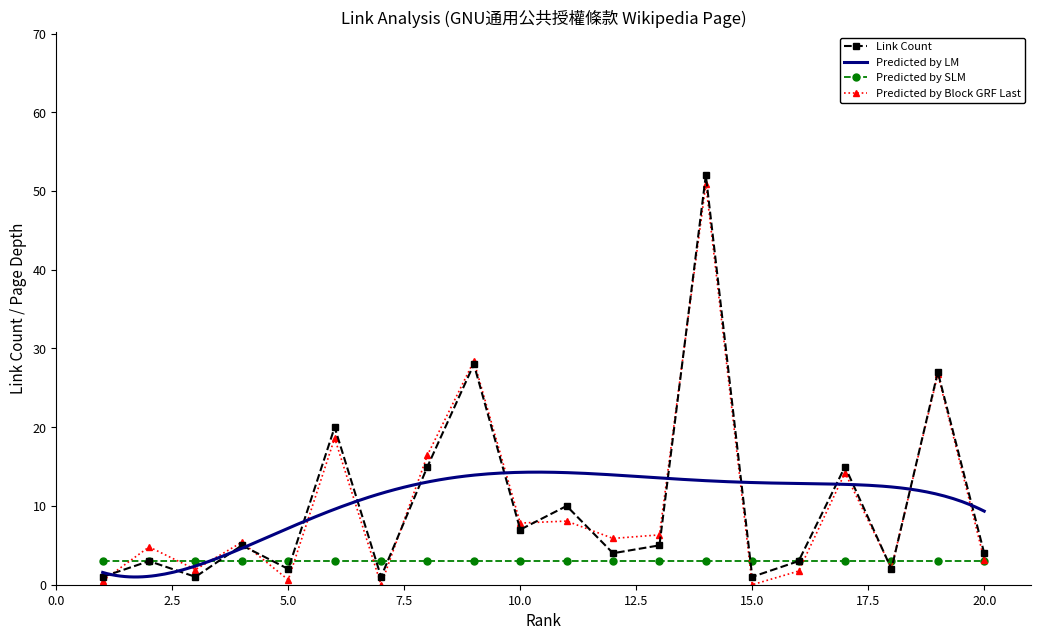

True or false: Rank and Link Count cross at least once.

True